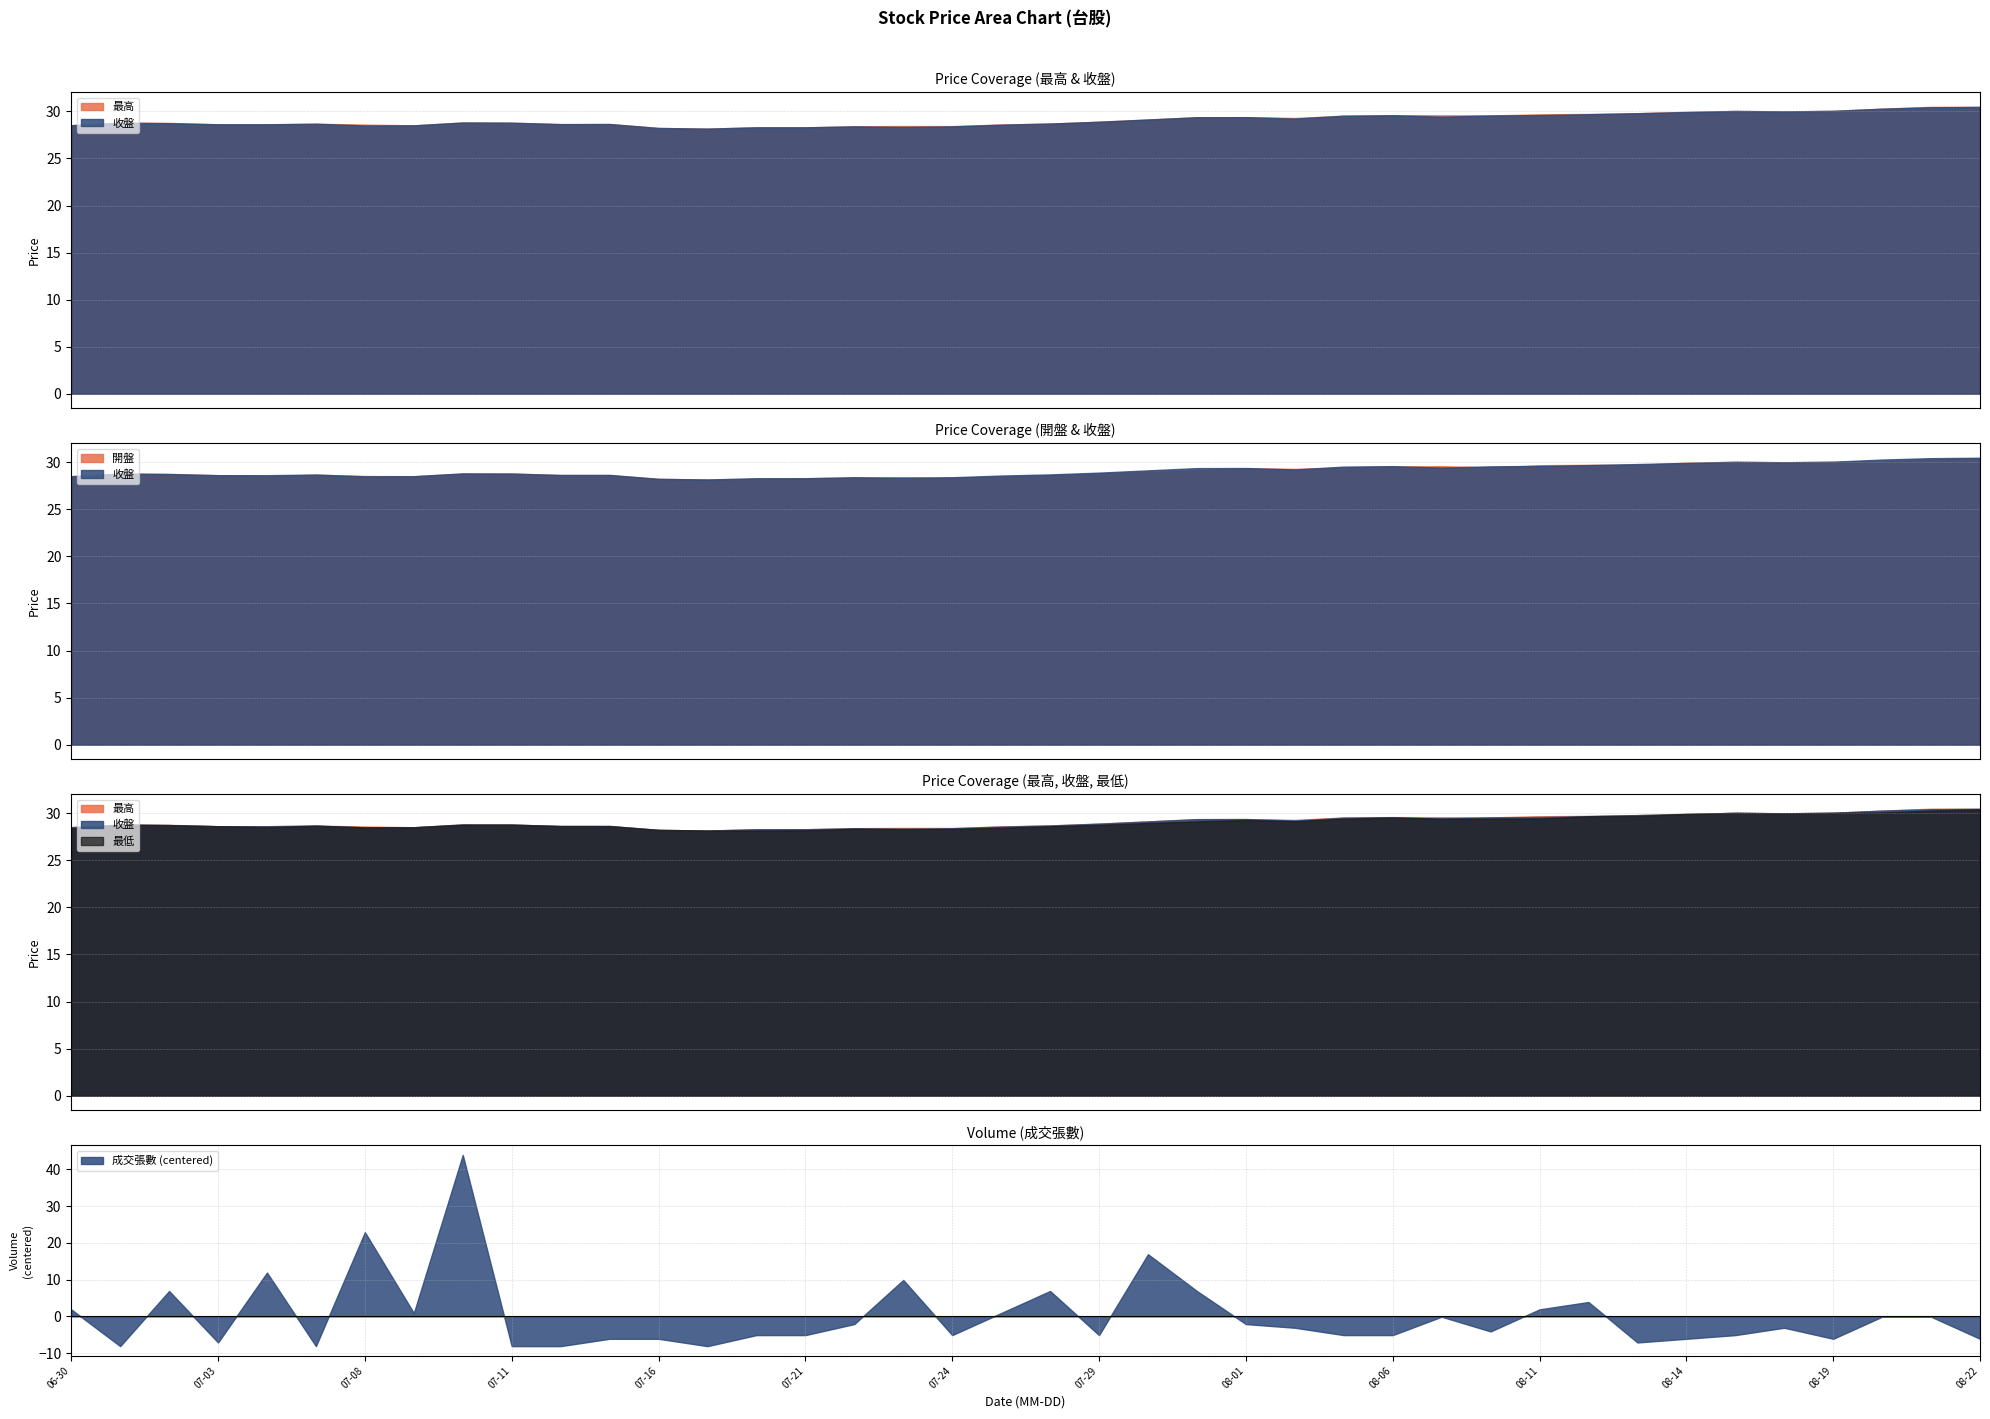

True or false: 開盤 and 最高 intersect in this chart.

False